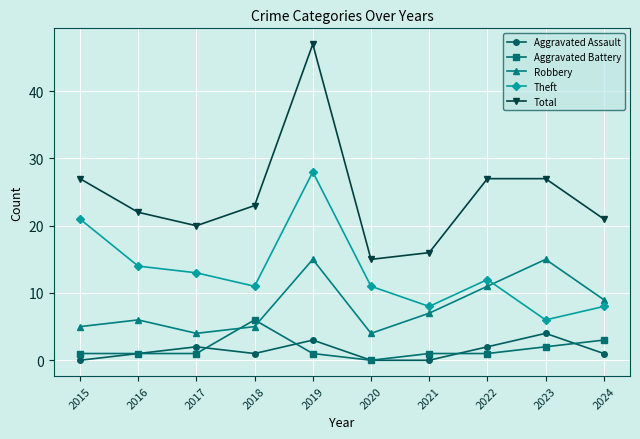

How many data points does each series have?

10